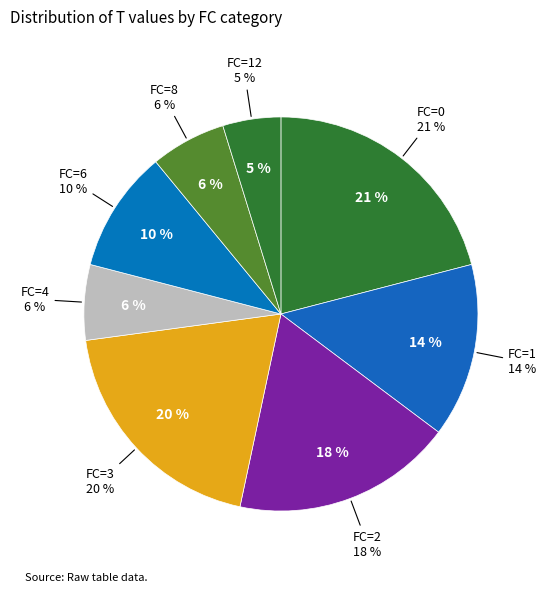

Is the sum of FC=6 and FC=8 greater than half?

No